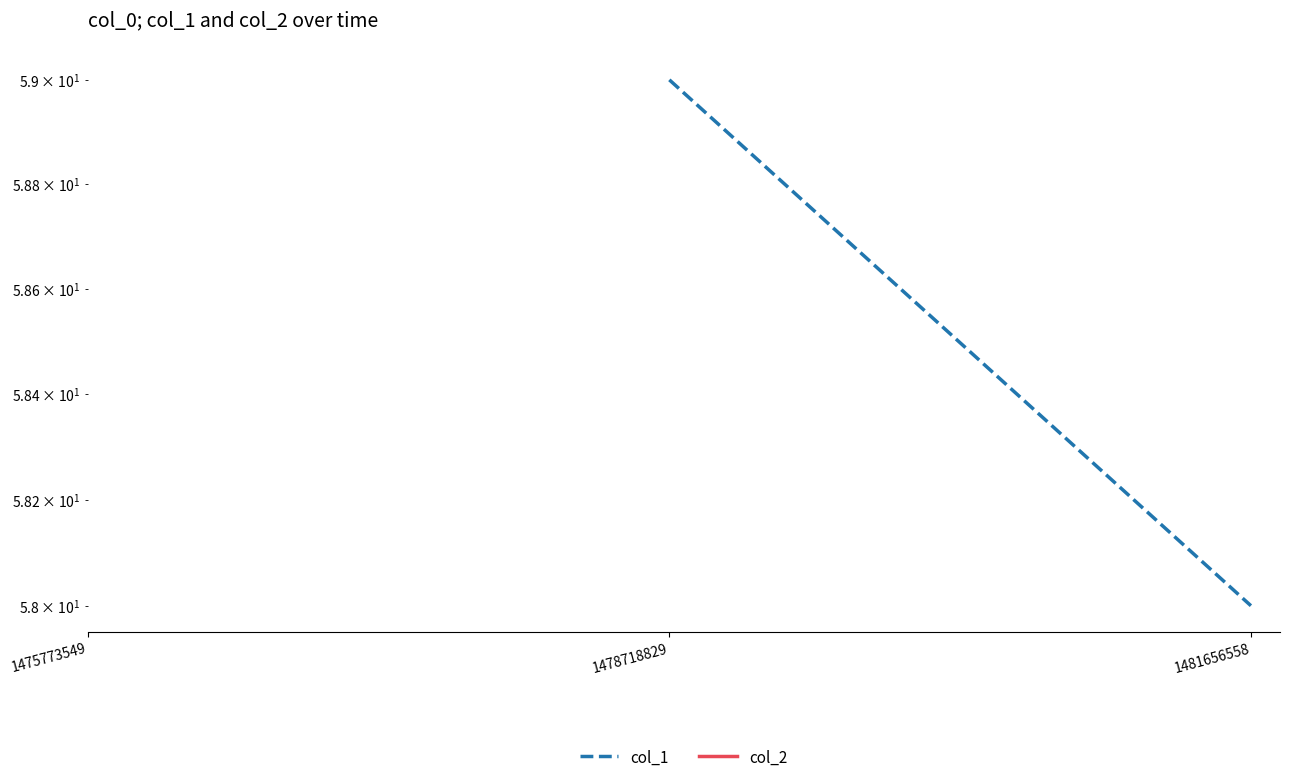

Rank the series by their average value, from highest to lowest.

col_1, col_2